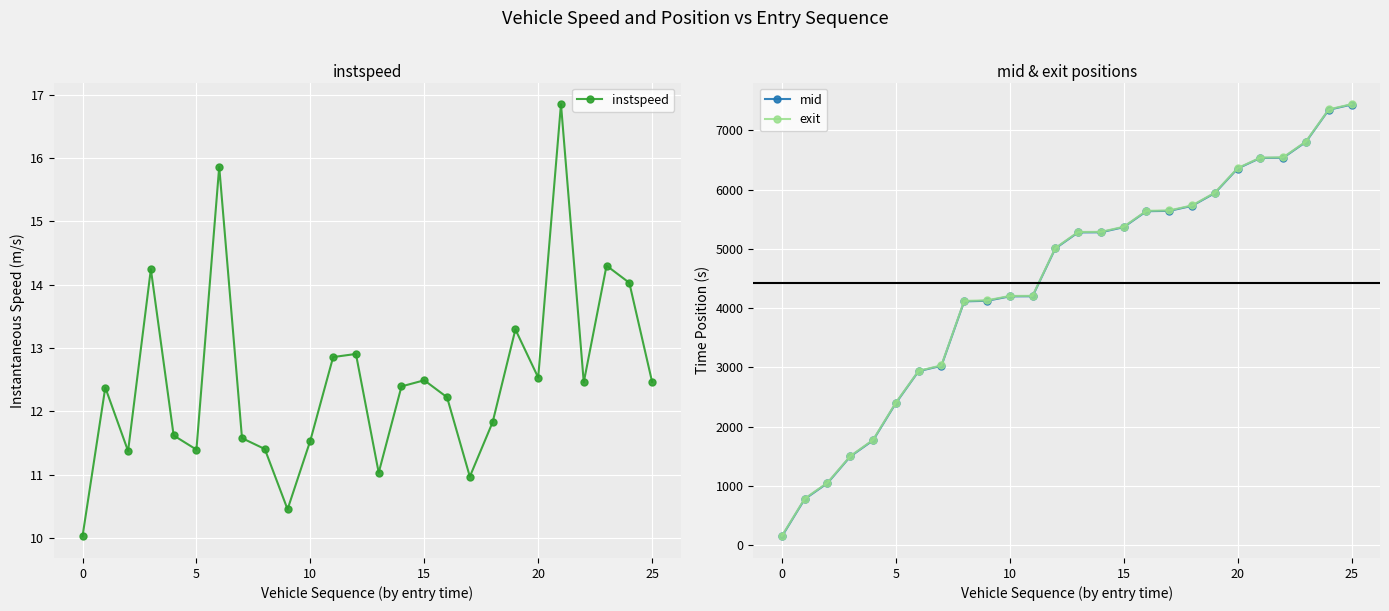

How many categories are shown in the chart?

26